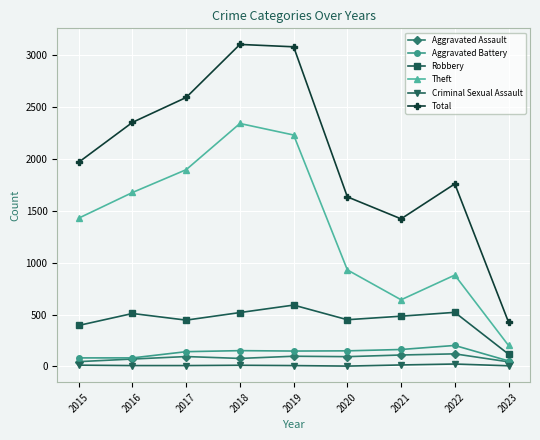

In Total, how many points are higher than both neighbors (excluding endpoints)?

2